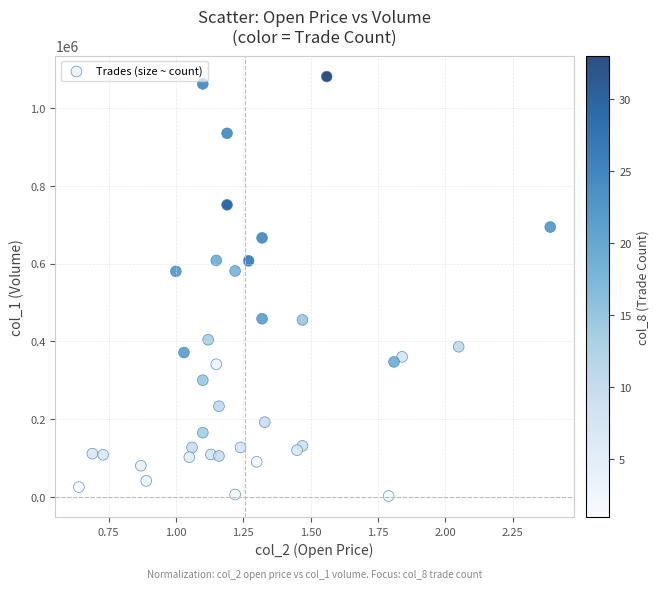

What is the range of Y values (max minus min)?

1079000